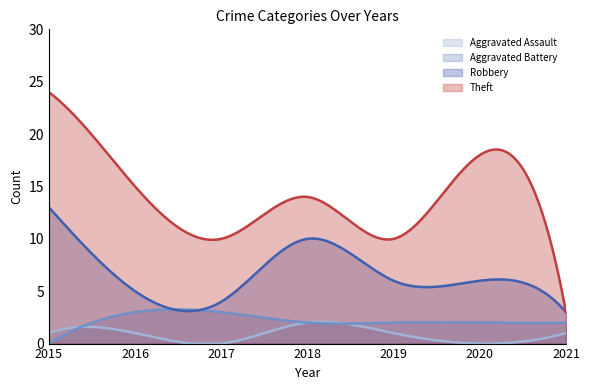

List the series in order of their peak value, highest first.

Theft, Robbery, Aggravated Battery, Aggravated Assault